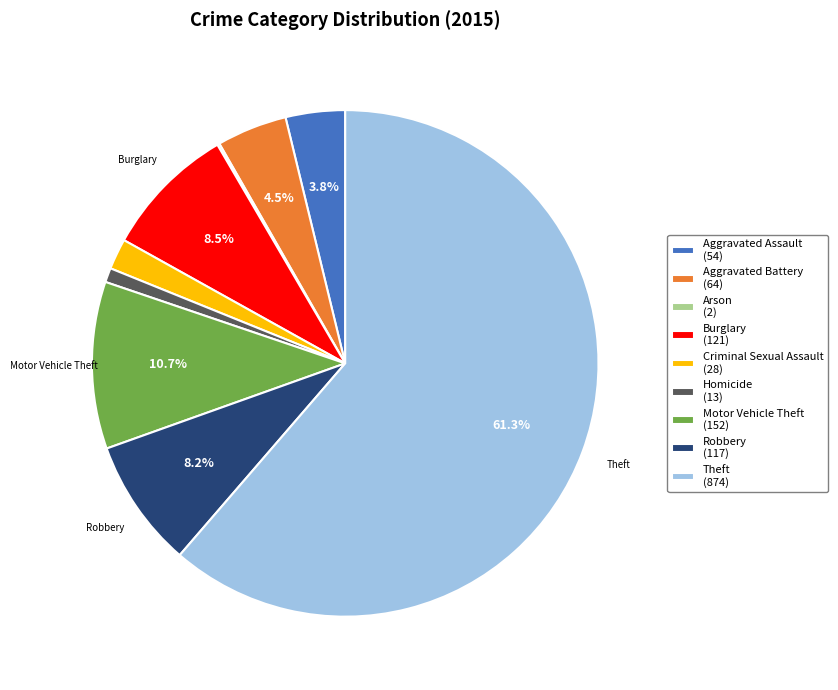

To the nearest percent, what is the difference between the largest and smallest slice percentages?

61%